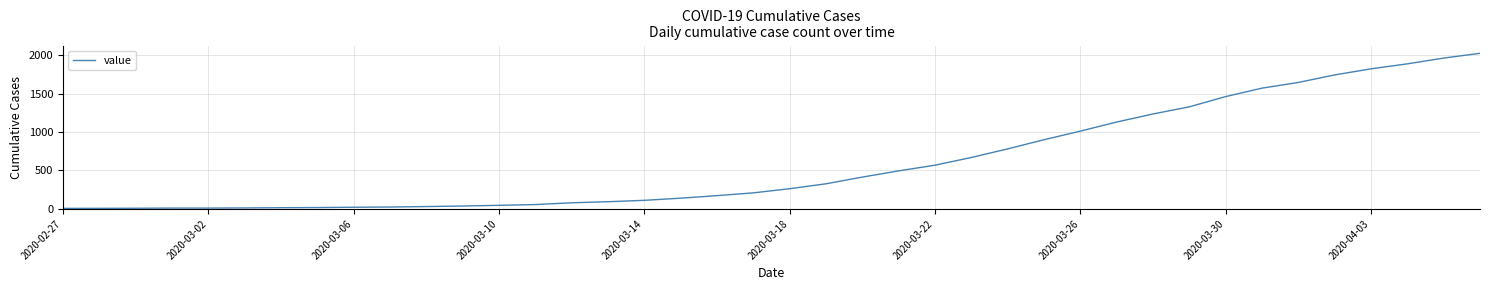

What is the maximum value shown in the chart?

2024